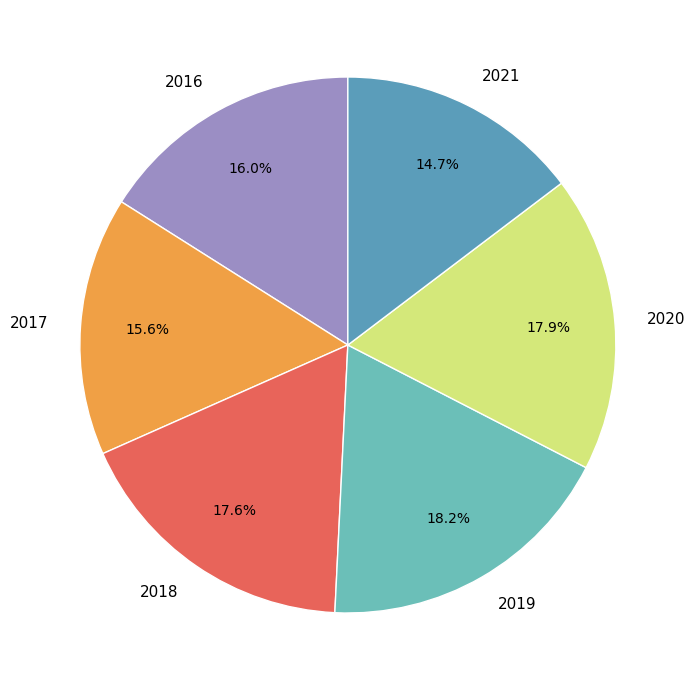

Do 2017 and 2021 together represent more than half of the pie?

No